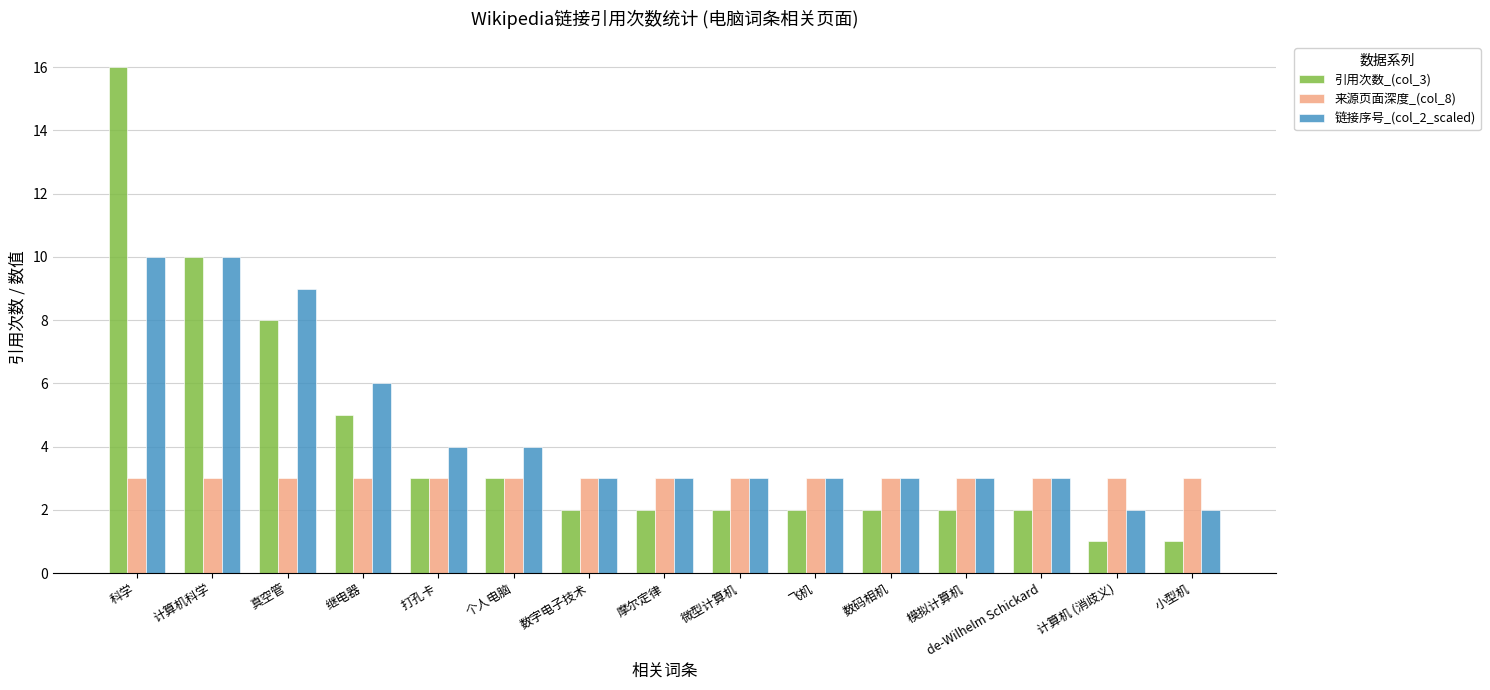

Is the value of 引用次数_(col_3) at 模拟计算机 greater than the value of 来源页面深度_(col_8) at 打孔卡?

No